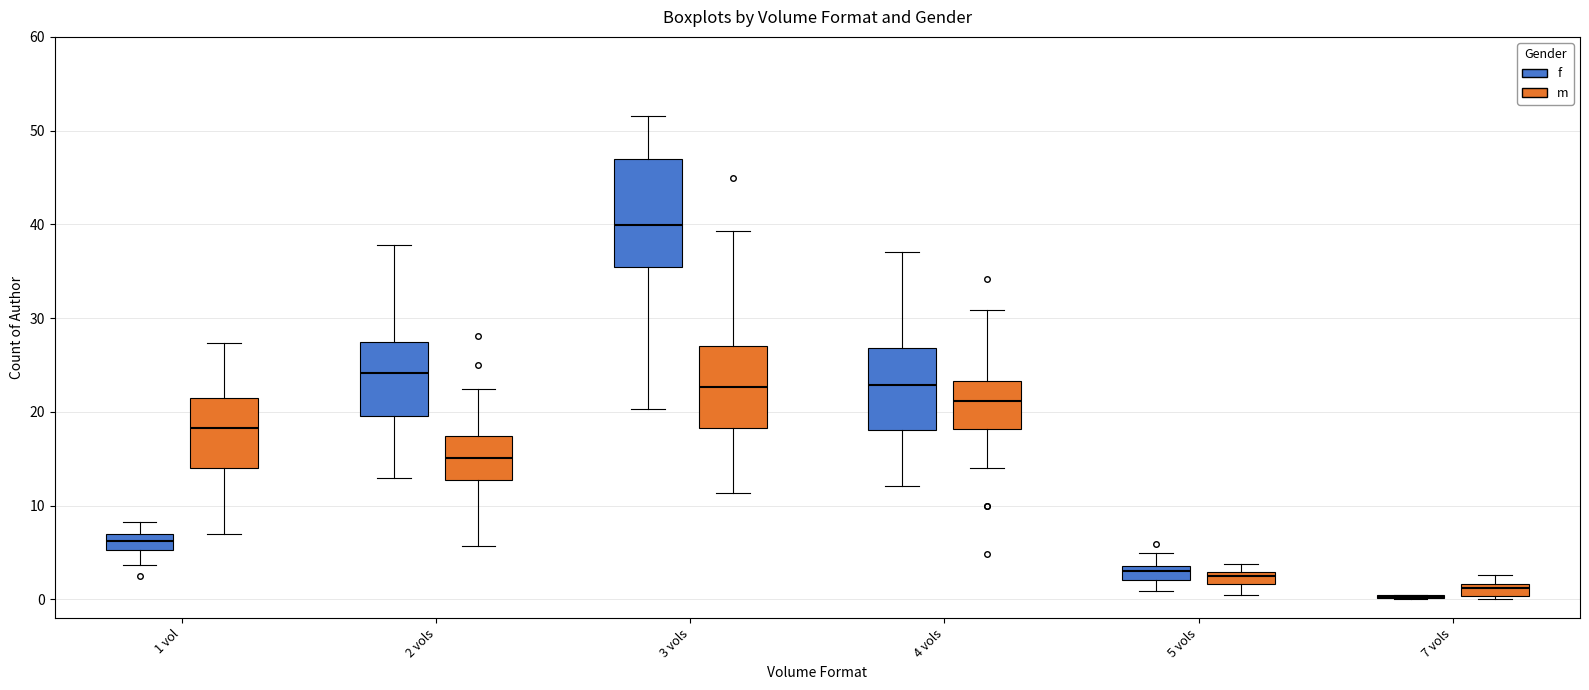

Which box is the tallest, from its lower edge to its upper edge?

3 vols (f)